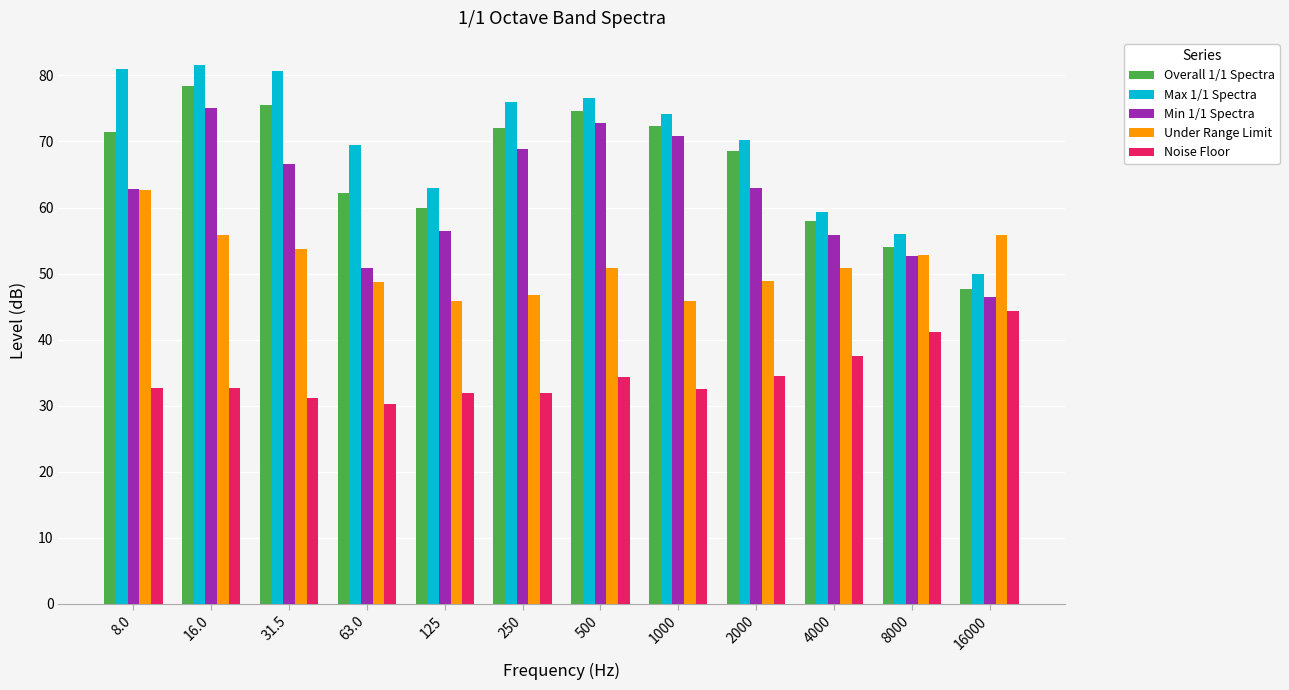

True or false: Noise Floor has a value of 20.5 at 1000.

False